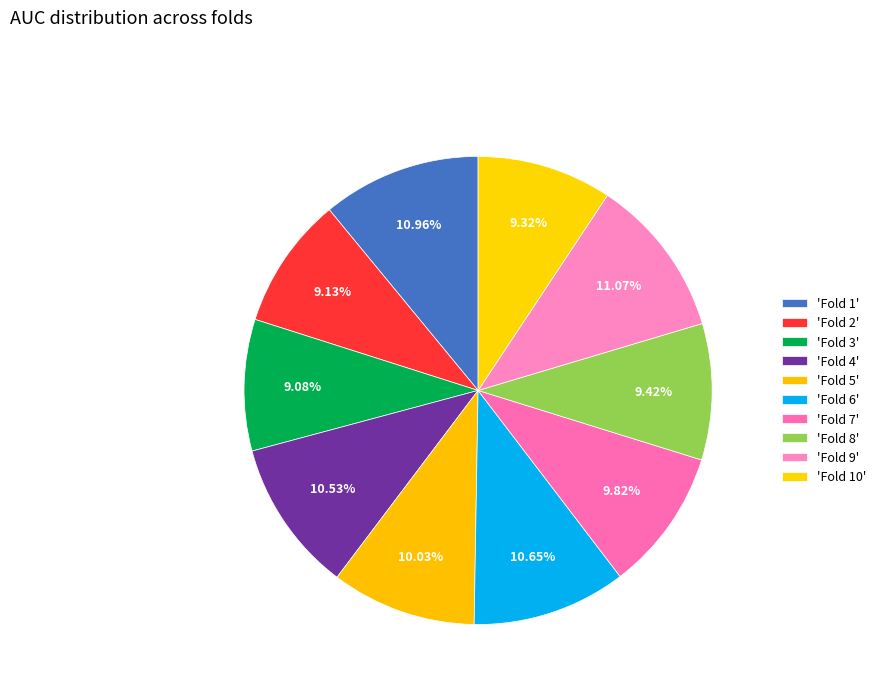

Which slice is the smallest?

Fold 3